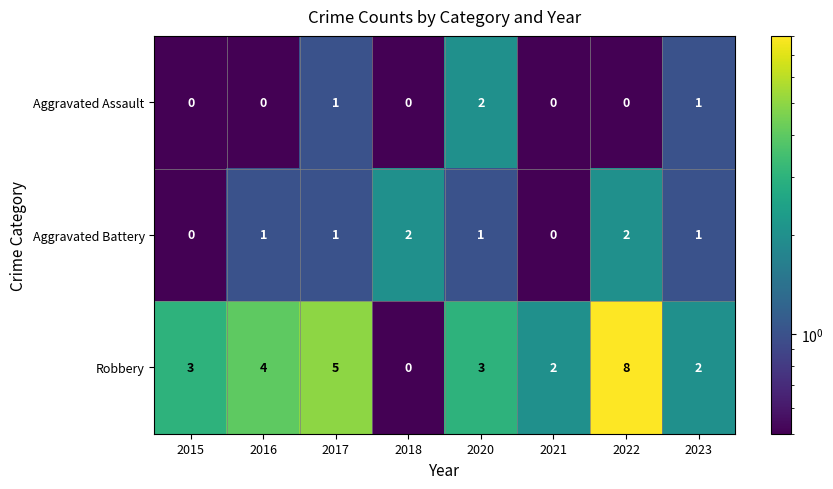

At 2016, list the series in order from largest to smallest.

Robbery, Aggravated Battery, Aggravated Assault